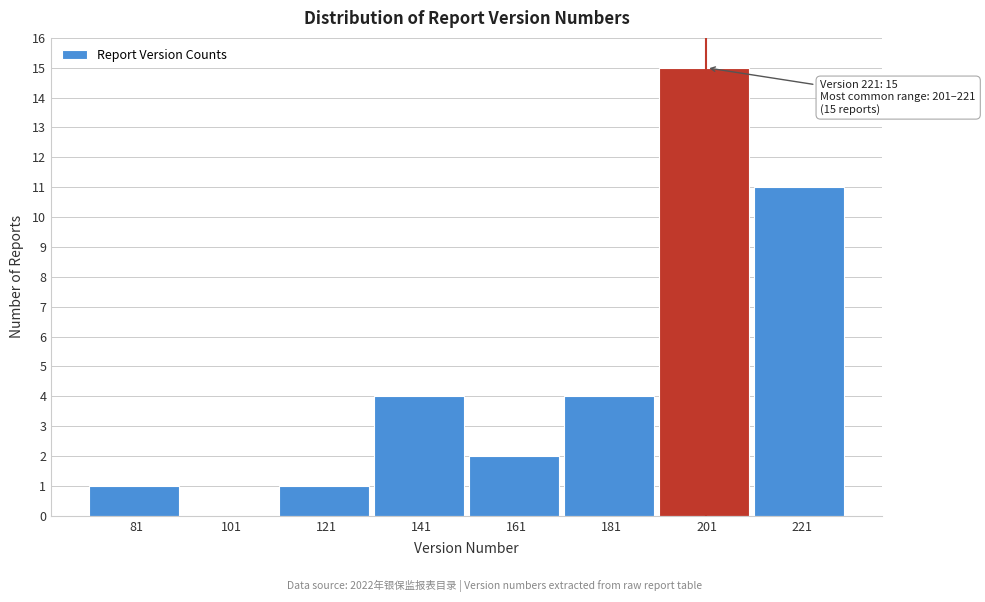

Reading right to left, list all the values displayed in this chart.

221=11	201=15	181=4	161=2	141=4	121=1	101=0	81=1